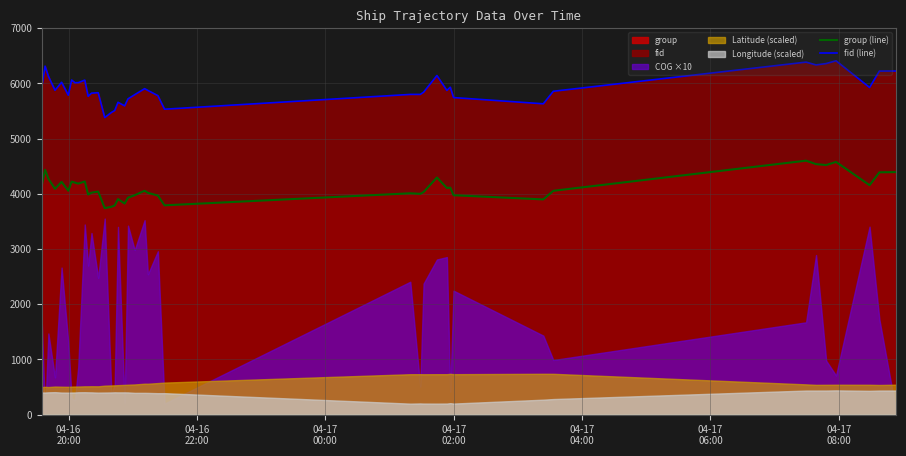

In fid (line), how many points are lower than both neighbors (excluding endpoints)?

11